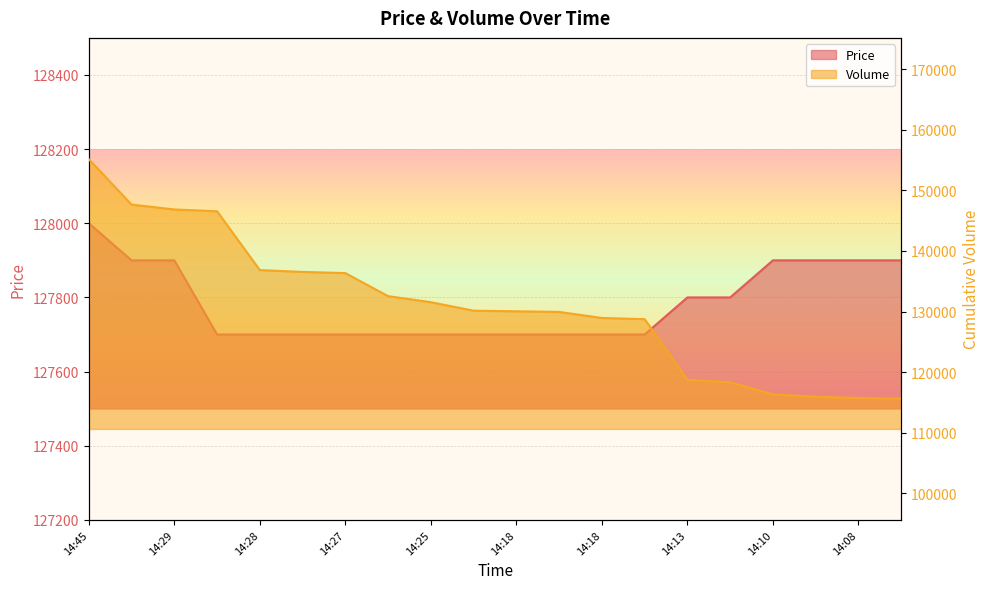

How many distinct data groups are displayed?

2